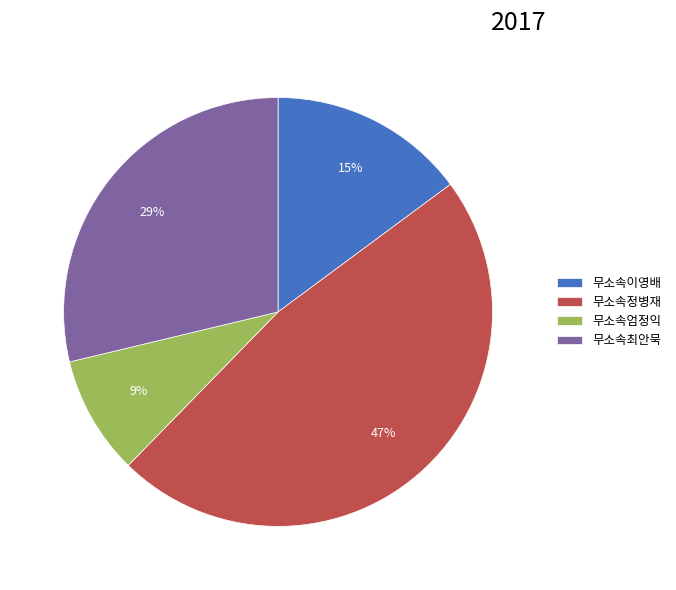

To the nearest percent, what is the difference between the largest and smallest slice percentages?

38%